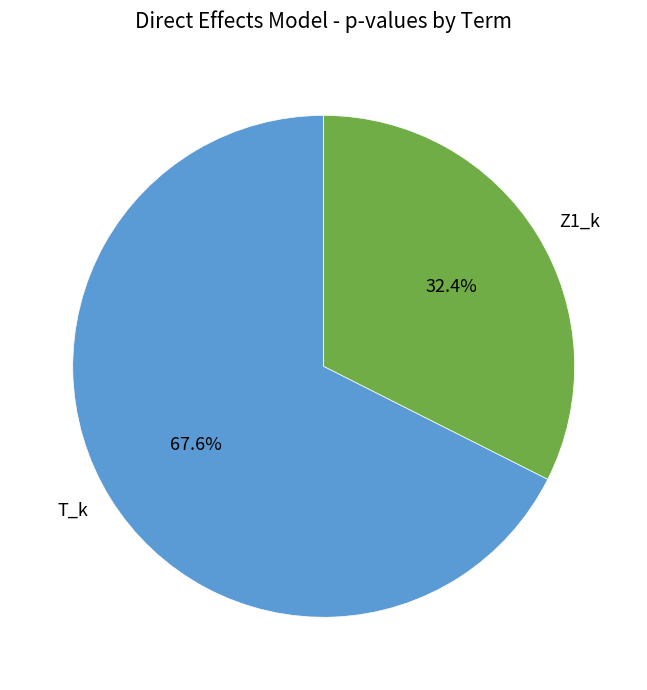

How many segments does this pie chart have?

2